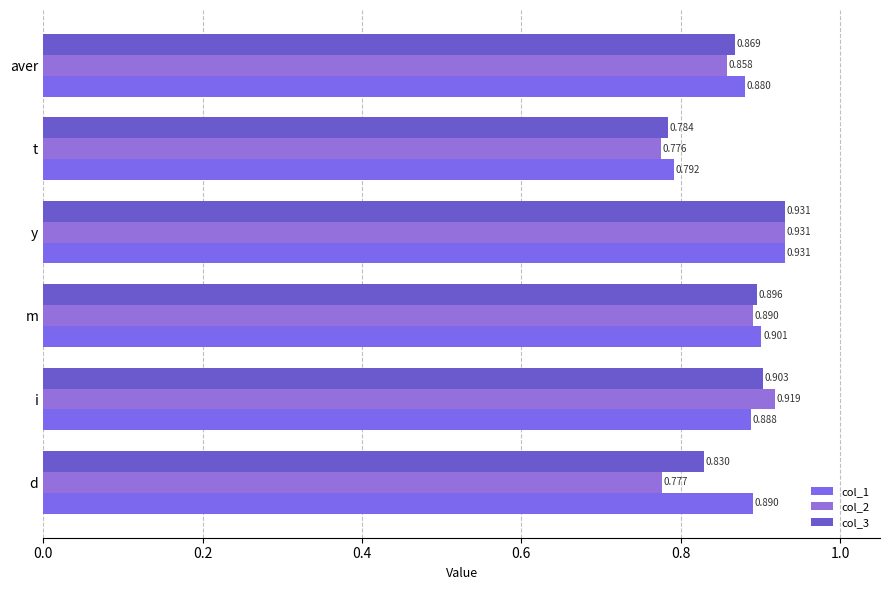

What is the smallest value displayed?

0.8